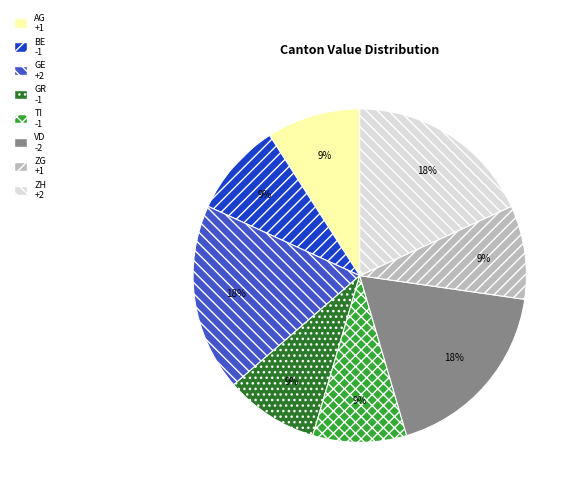

How many segments does this pie chart have?

8